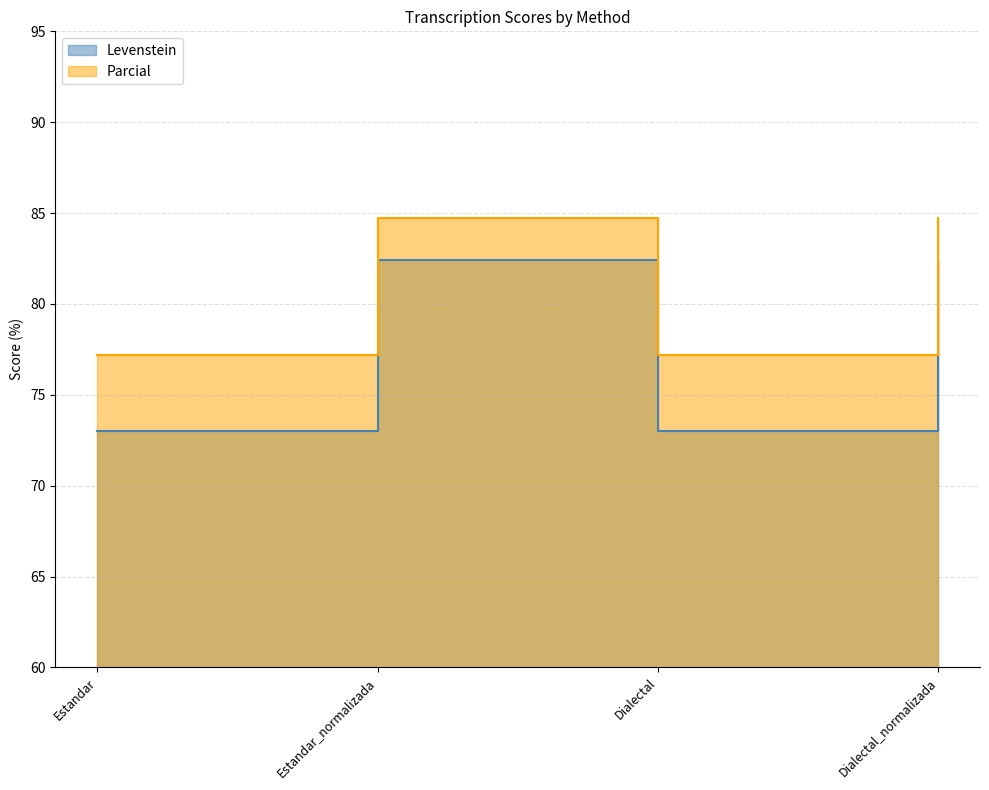

What is the maximum value for Levenstein?

82.4